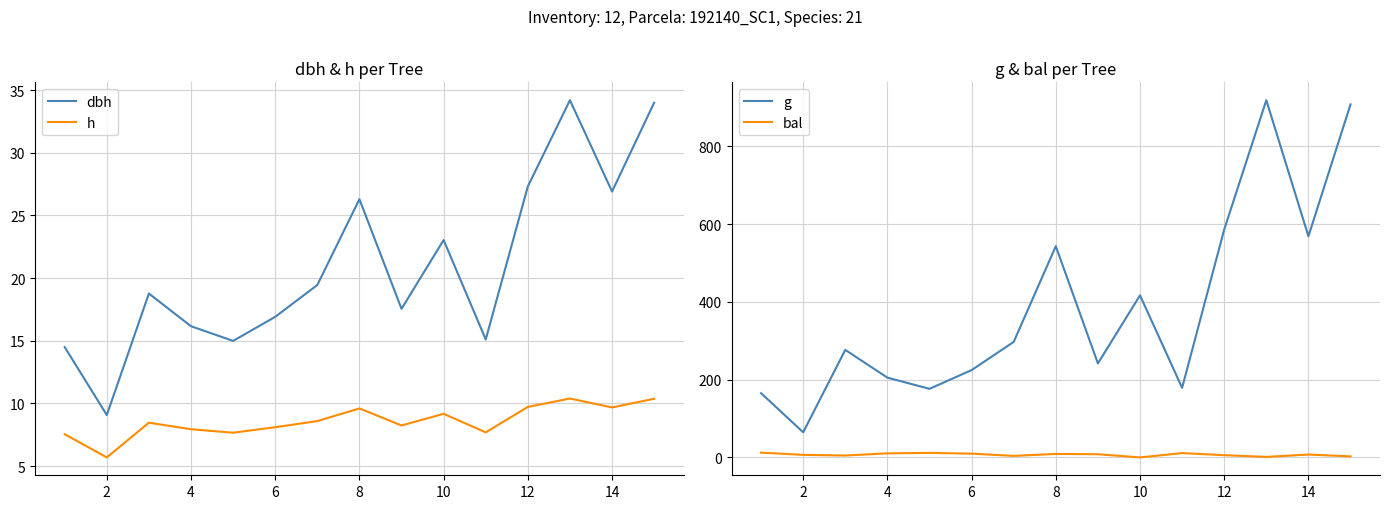

How many values in the g series exceed 276?

8